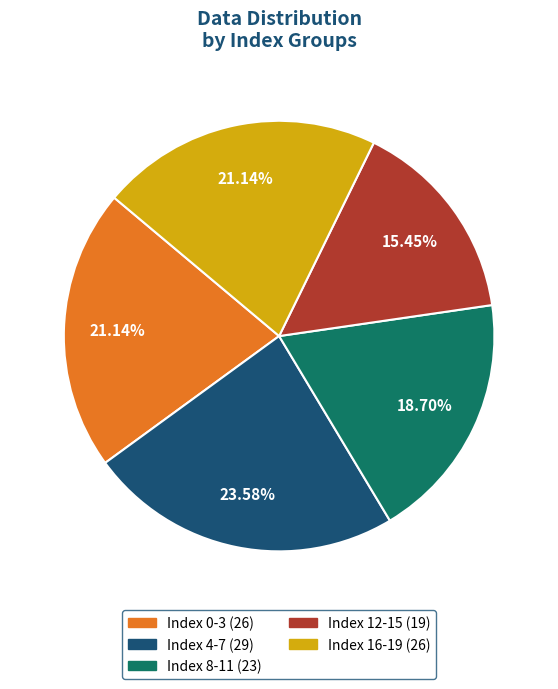

Does any single category account for the majority?

No